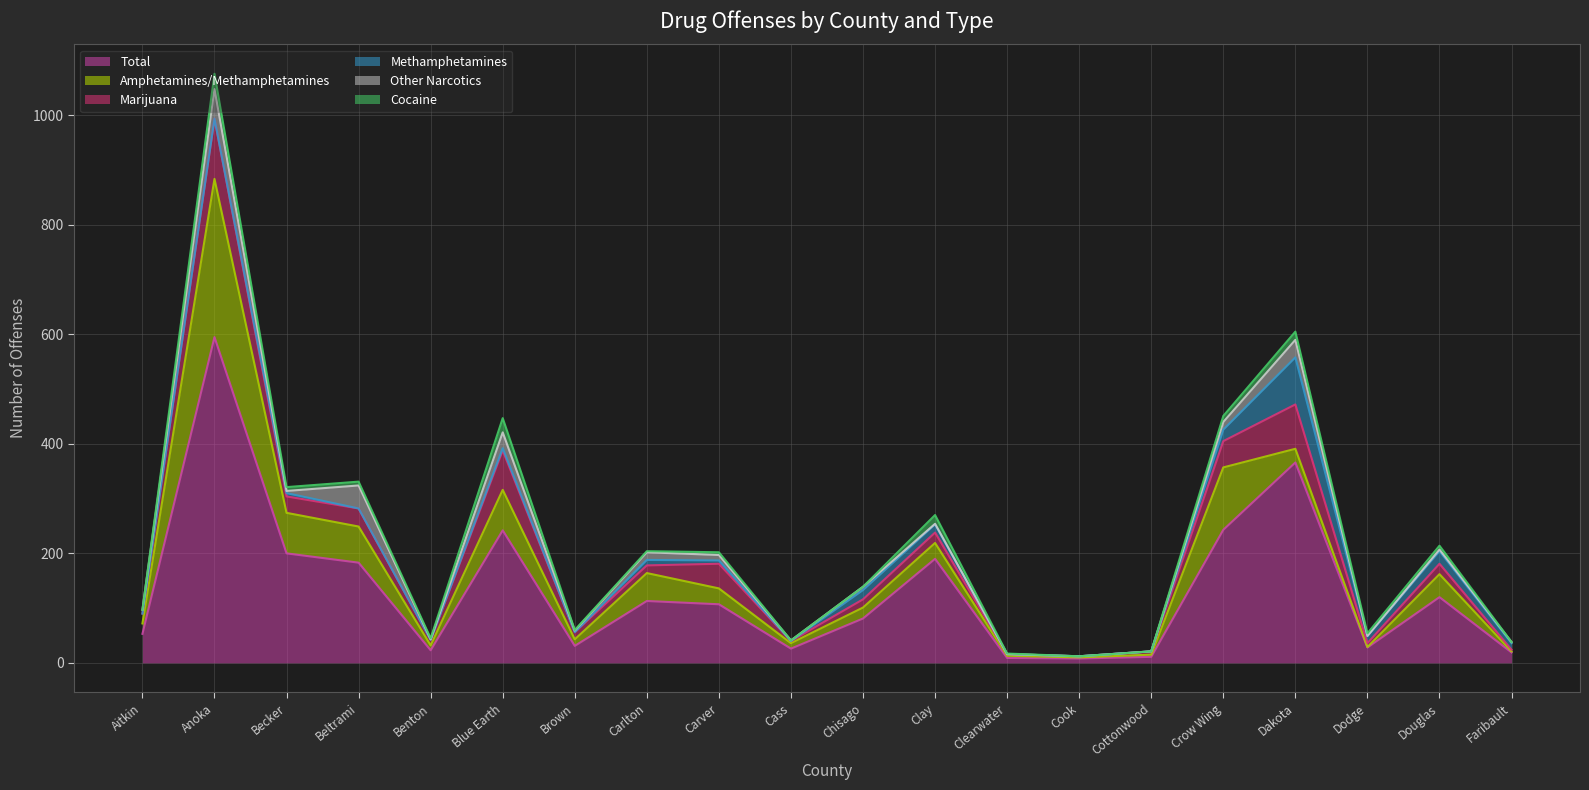

Rank the series at Carlton from lowest to highest value.

Cocaine, Methamphetamines, Marijuana, Other Narcotics, Amphetamines/Methamphetamines, Total